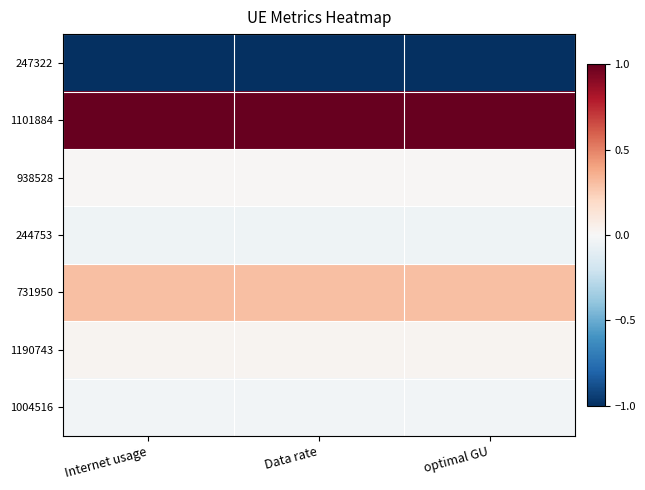

List the series in order of their peak value, highest first.

1101884, 731950, 1190743, 938528, 1004516, 244753, 247322